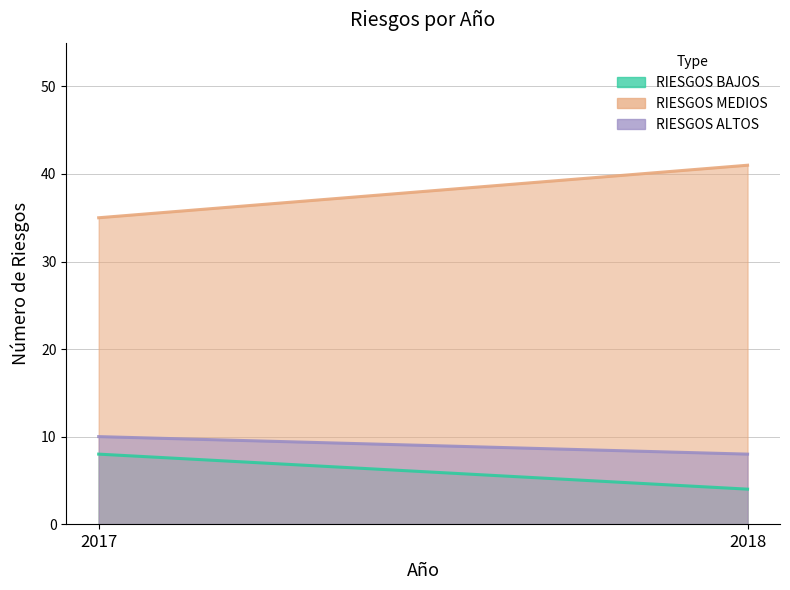

Count the RIESGOS BAJOS values in the range 4 to 8.

2